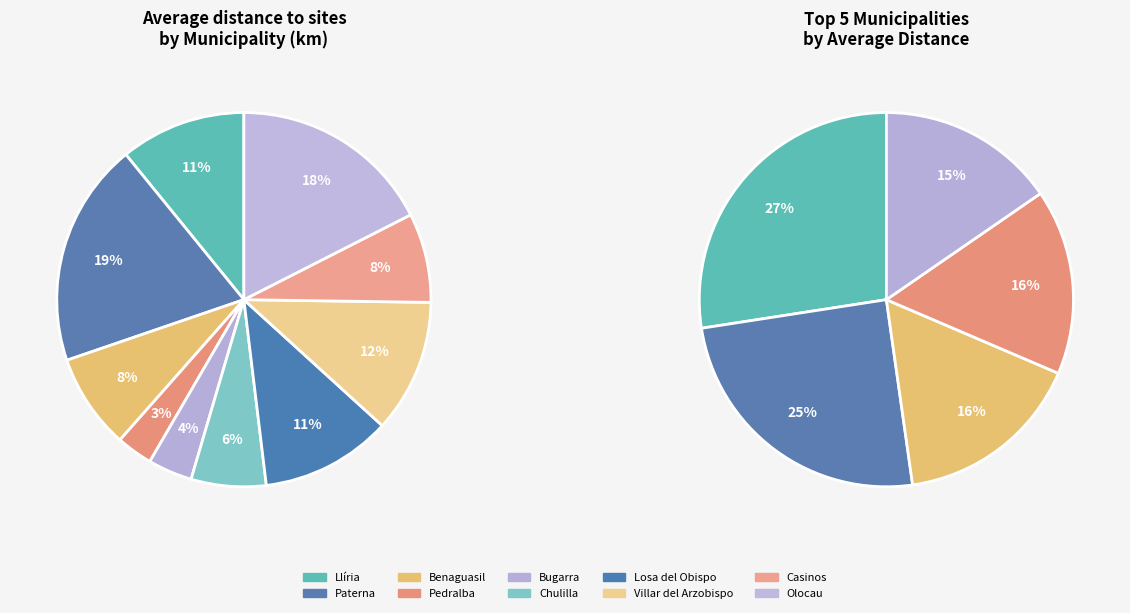

What is the change in value from Llíria to Bugarra?

-9.2